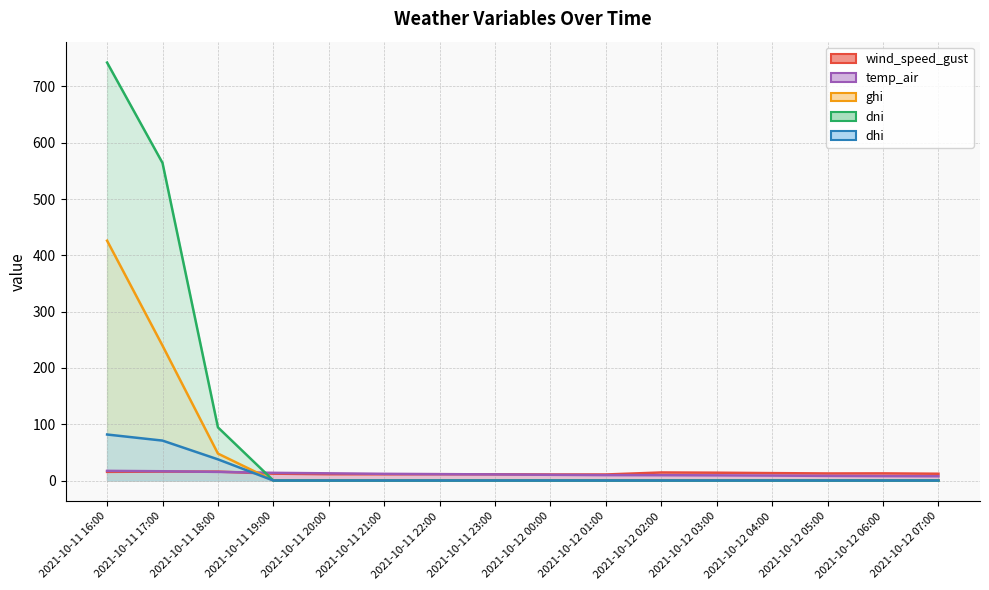

Reading right to left, what are all the values shown in this chart?

wind_speed_gust: 2021-10-12 07:00=12.1	2021-10-12 06:00=12.7	2021-10-12 05:00=12.6	2021-10-12 04:00=13.2	2021-10-12 03:00=13.9	2021-10-12 02:00=14.3	2021-10-12 01:00=10.7	2021-10-12 00:00=10.7	2021-10-11 23:00=11.1	2021-10-11 22:00=11.2	2021-10-11 21:00=11.1	2021-10-11 20:00=11.2	2021-10-11 19:00=12.2	2021-10-11 18:00=15.8	2021-10-11 17:00=15.8	2021-10-11 16:00=15.4
temp_air: 2021-10-12 07:00=7.6	2021-10-12 06:00=7.9	2021-10-12 05:00=8.3	2021-10-12 04:00=8.8	2021-10-12 03:00=9.2	2021-10-12 02:00=9.5	2021-10-12 01:00=9.6	2021-10-12 00:00=10.2	2021-10-11 23:00=10.9	2021-10-11 22:00=11.3	2021-10-11 21:00=11.9	2021-10-11 20:00=12.8	2021-10-11 19:00=13.6	2021-10-11 18:00=15.3	2021-10-11 17:00=16.5	2021-10-11 16:00=17.2
ghi: 2021-10-12 07:00=0.0	2021-10-12 06:00=0.0	2021-10-12 05:00=0.0	2021-10-12 04:00=0.0	2021-10-12 03:00=0.0	2021-10-12 02:00=0.0	2021-10-12 01:00=0.0	2021-10-12 00:00=0.0	2021-10-11 23:00=0.0	2021-10-11 22:00=0.0	2021-10-11 21:00=0.0	2021-10-11 20:00=0.0	2021-10-11 19:00=0.0	2021-10-11 18:00=47.9	2021-10-11 17:00=239.6	2021-10-11 16:00=426.0
dni: 2021-10-12 07:00=0.0	2021-10-12 06:00=0.0	2021-10-12 05:00=0.0	2021-10-12 04:00=0.0	2021-10-12 03:00=0.0	2021-10-12 02:00=0.0	2021-10-12 01:00=0.0	2021-10-12 00:00=0.0	2021-10-11 23:00=0.0	2021-10-11 22:00=0.0	2021-10-11 21:00=0.0	2021-10-11 20:00=0.0	2021-10-11 19:00=0.0	2021-10-11 18:00=94.4	2021-10-11 17:00=564.0	2021-10-11 16:00=742.3
dhi: 2021-10-12 07:00=0.0	2021-10-12 06:00=0.0	2021-10-12 05:00=0.0	2021-10-12 04:00=0.0	2021-10-12 03:00=0.0	2021-10-12 02:00=0.0	2021-10-12 01:00=0.0	2021-10-12 00:00=0.0	2021-10-11 23:00=0.0	2021-10-11 22:00=0.0	2021-10-11 21:00=0.0	2021-10-11 20:00=0.0	2021-10-11 19:00=0.0	2021-10-11 18:00=37.6	2021-10-11 17:00=70.9	2021-10-11 16:00=81.7